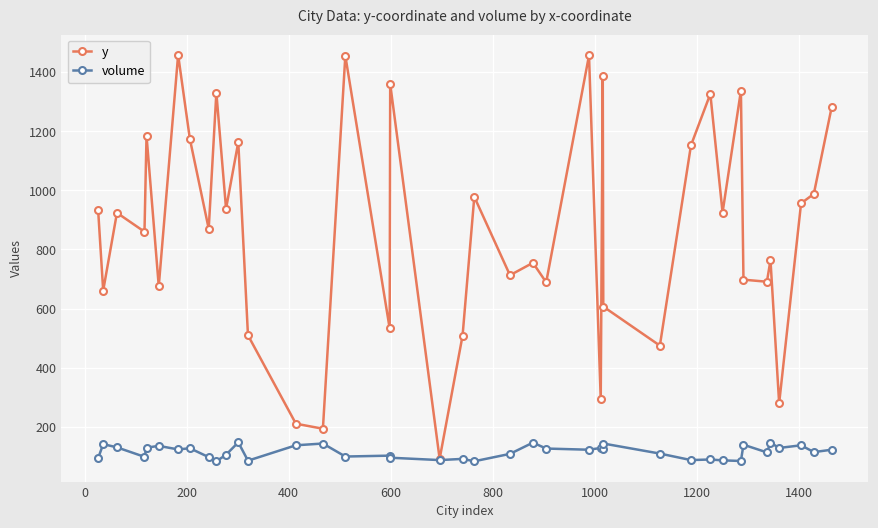

List the series in order of their peak value, lowest first.

volume, y